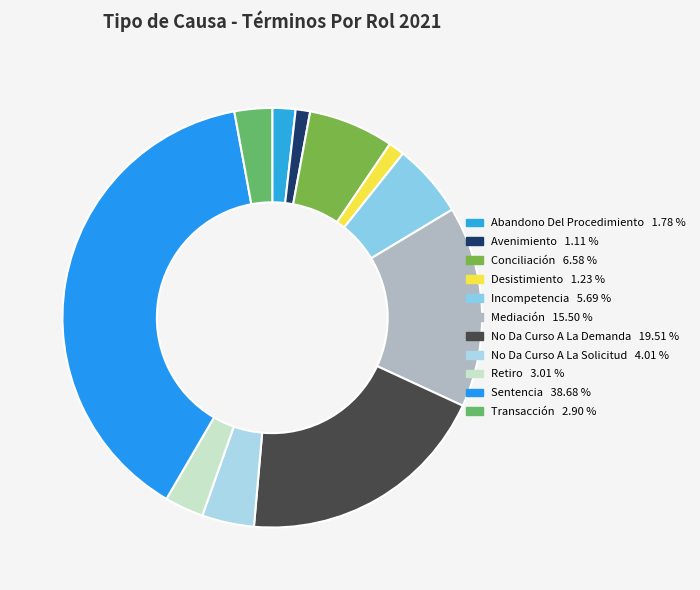

To the nearest percent, what is the difference between the largest and smallest slice percentages?

38%